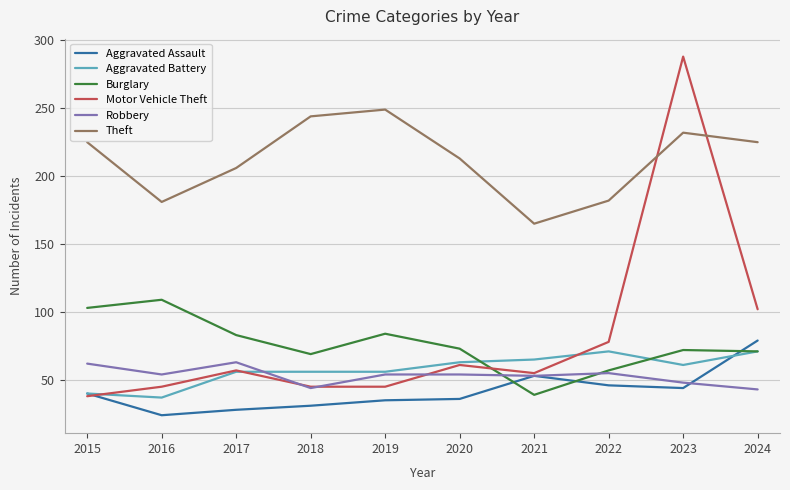

How many lines are shown in the chart?

6